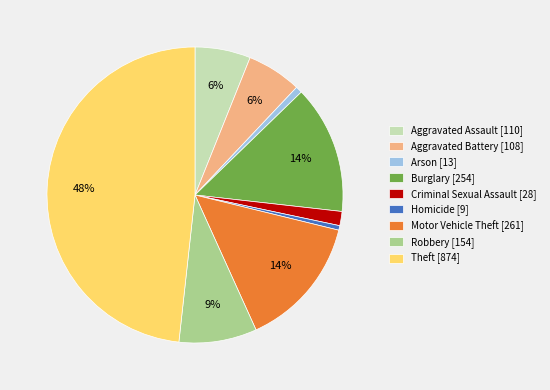

Count the number of slices in the pie.

9